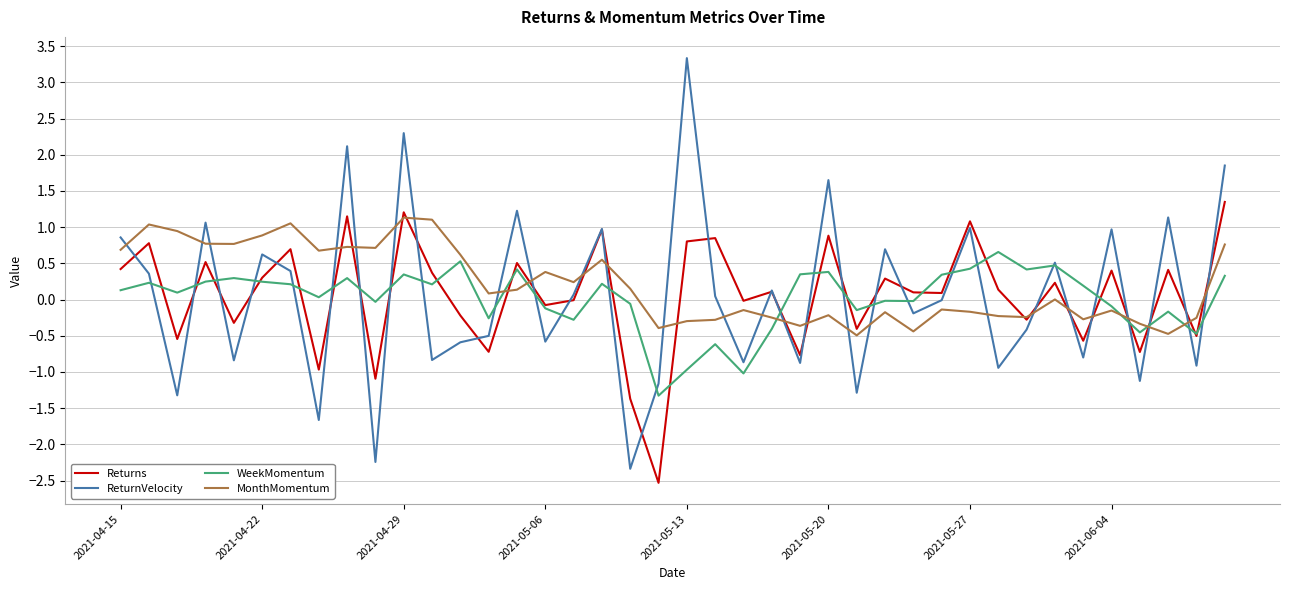

What is the minimum value shown in the chart?

-2.5